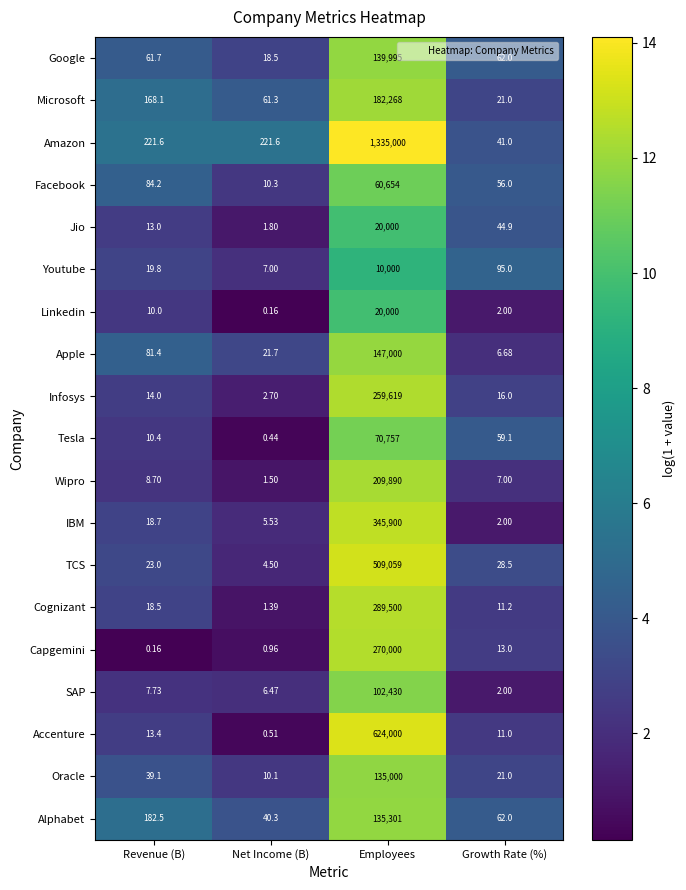

Which category has the highest value in the Microsoft series?

Employees